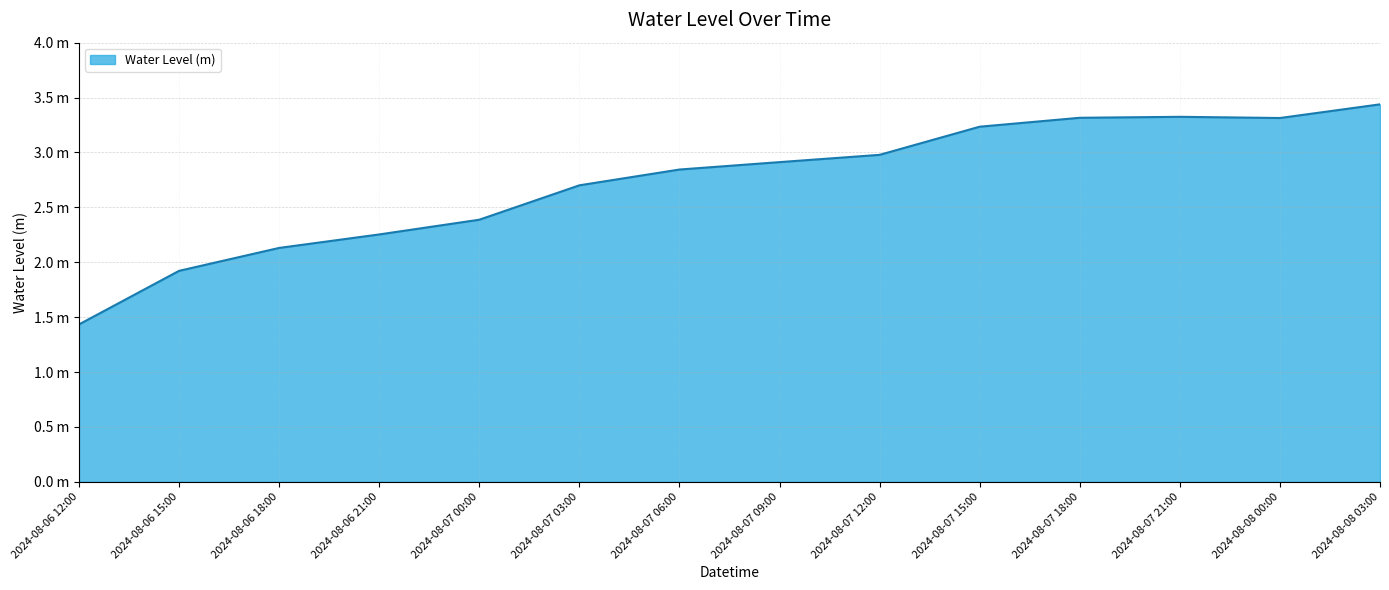

What is the difference between the values at 2024-08-07 00:00 and 2024-08-06 12:00?

1.0